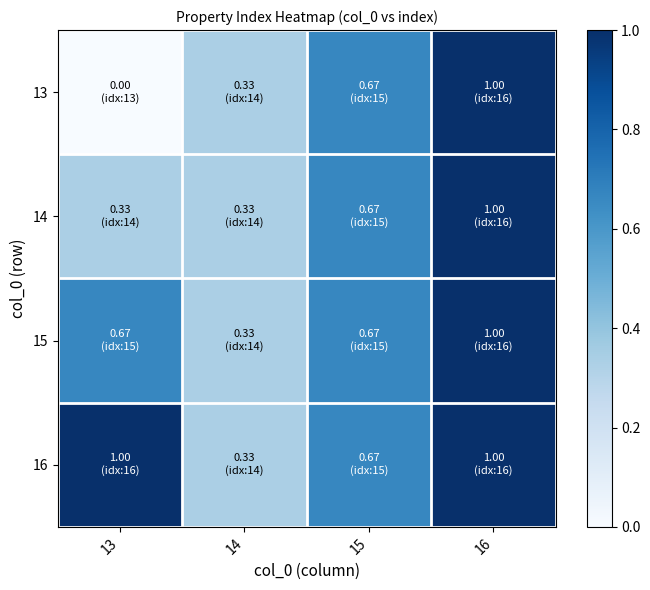

Which series has the largest range (max minus min)?

13